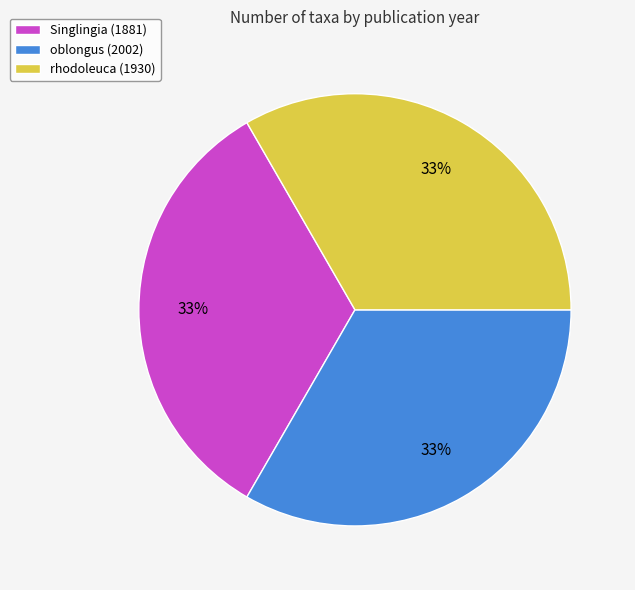

Count the number of slices in the pie.

3